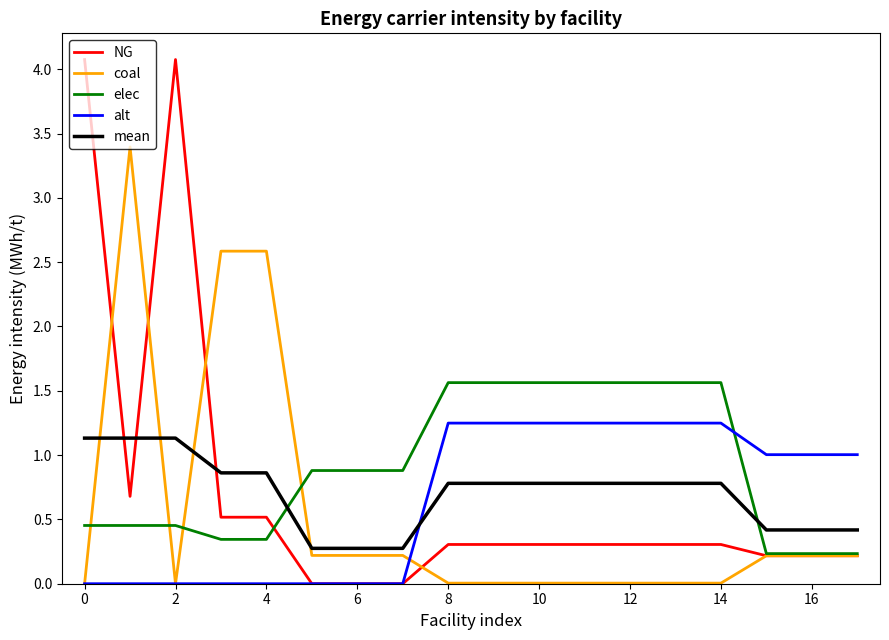

How many times do NG and mean cross each other?

3